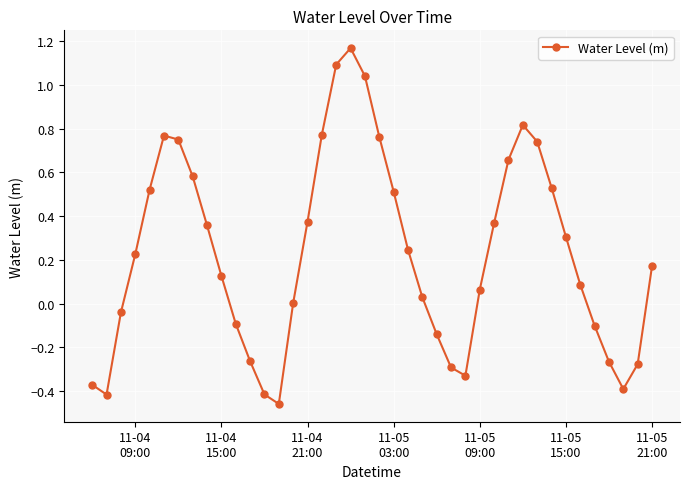

What is the difference between the maximum and minimum values?

1.6